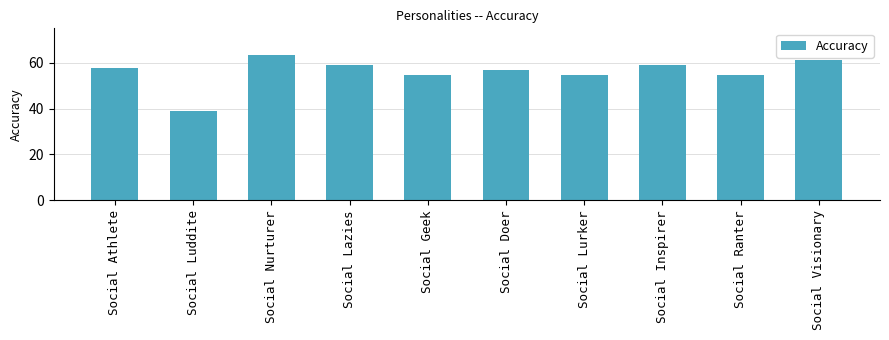

Which category has the lowest value across all series?

Social Luddite